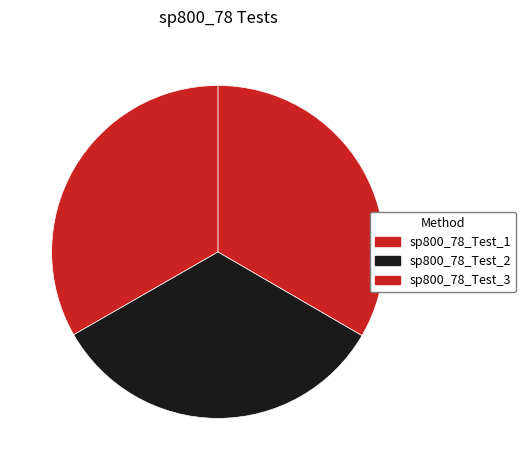

How many segments does this pie chart have?

3